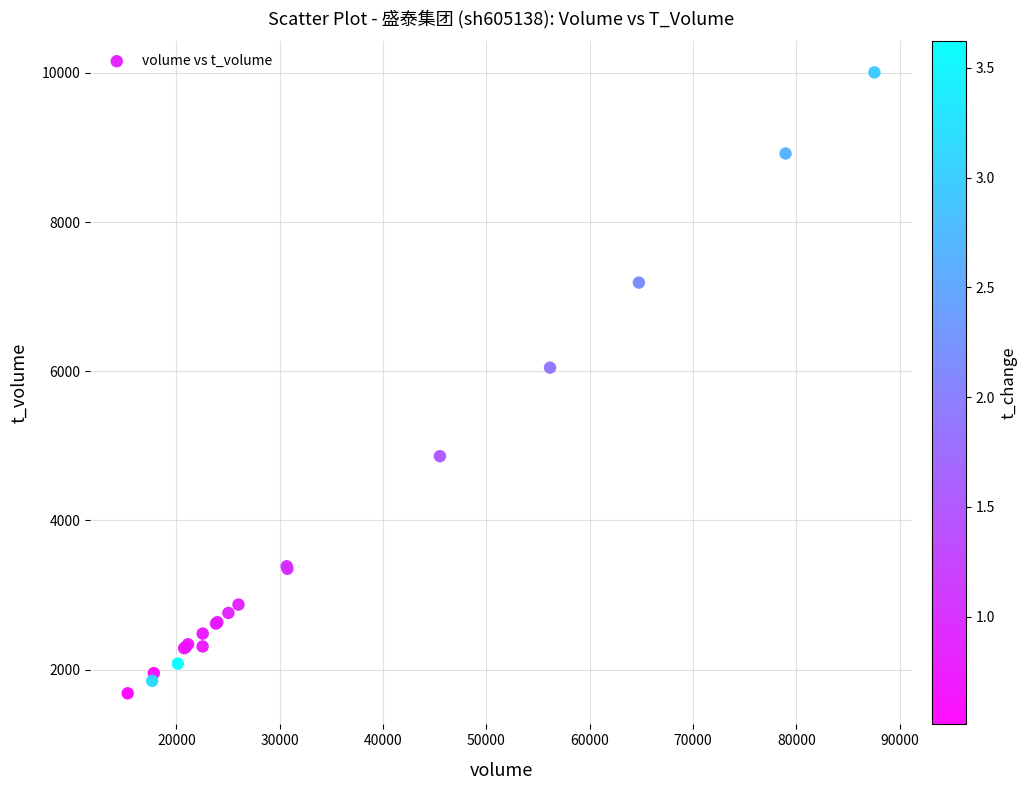

What Y value in the scatter plot is closest to 5843?

6048